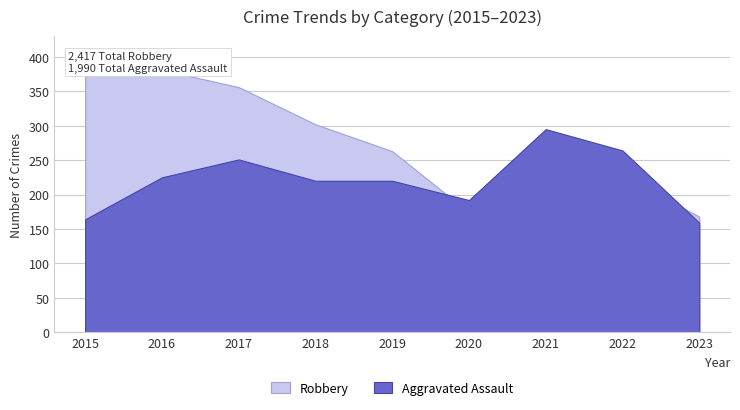

Is it true that Aggravated Assault equals 75 at 2019?

False